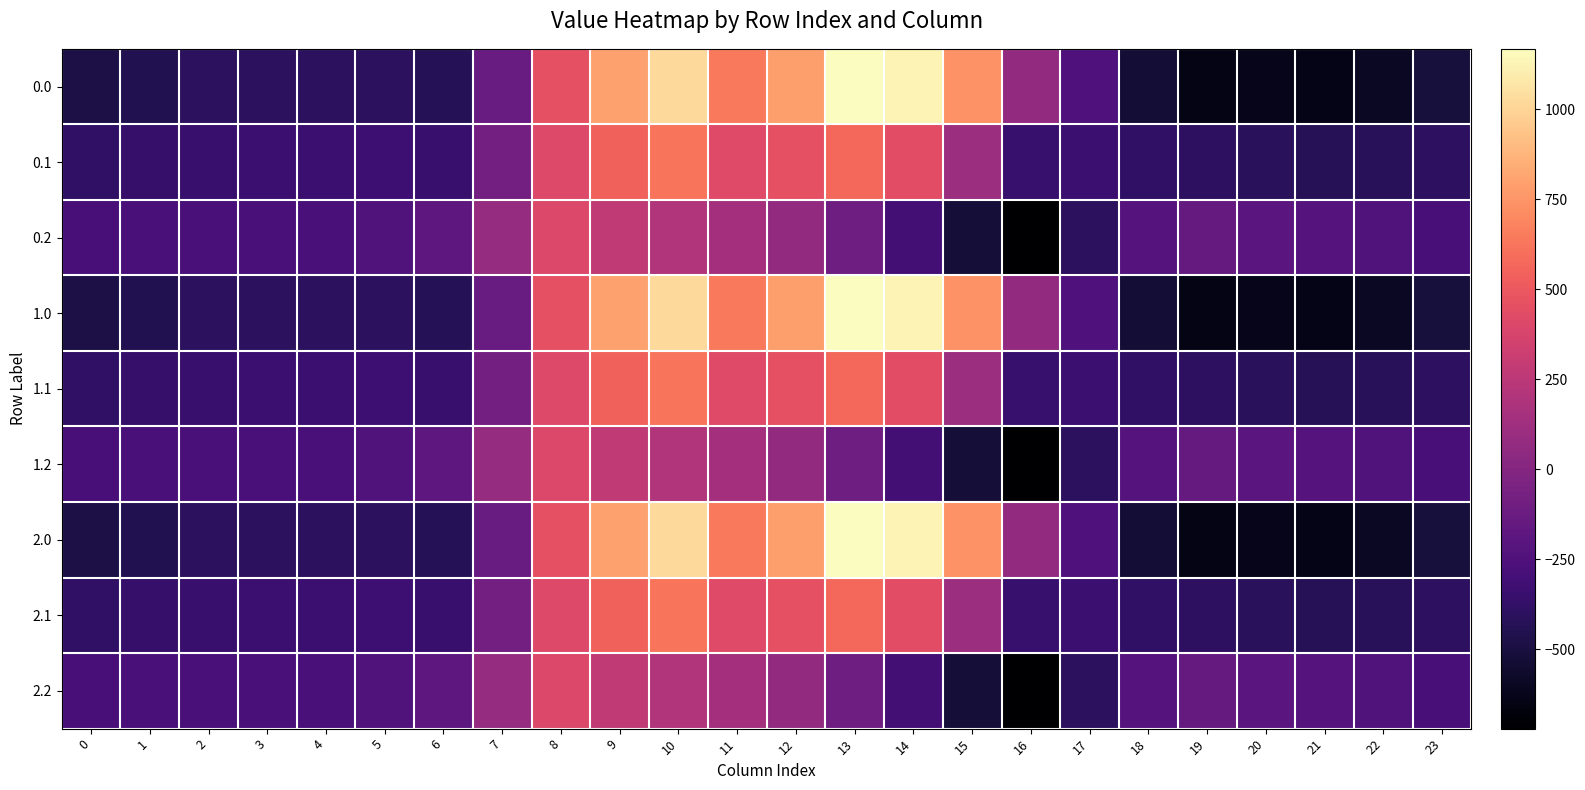

What is the total value across all series at 20?

-3730.6